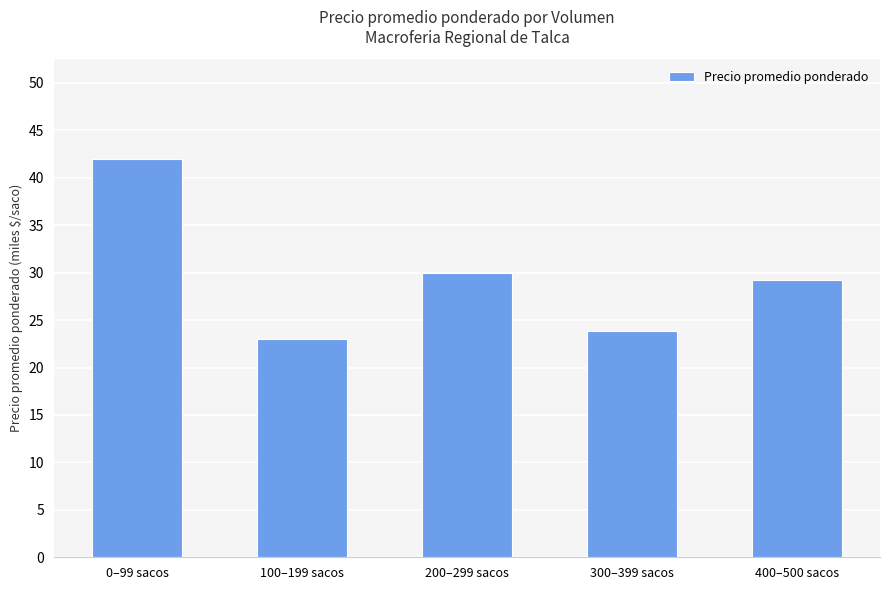

List the labels in order of value, smallest first.

100–199 sacos, 300–399 sacos, 400–500 sacos, 200–299 sacos, 0–99 sacos